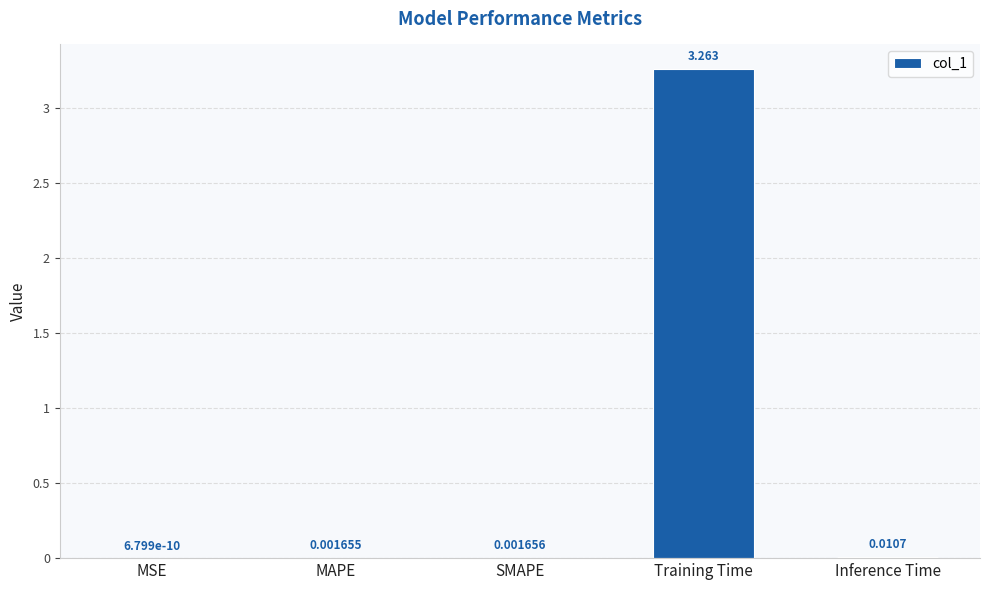

At which label is the value closest to 1?

Inference Time